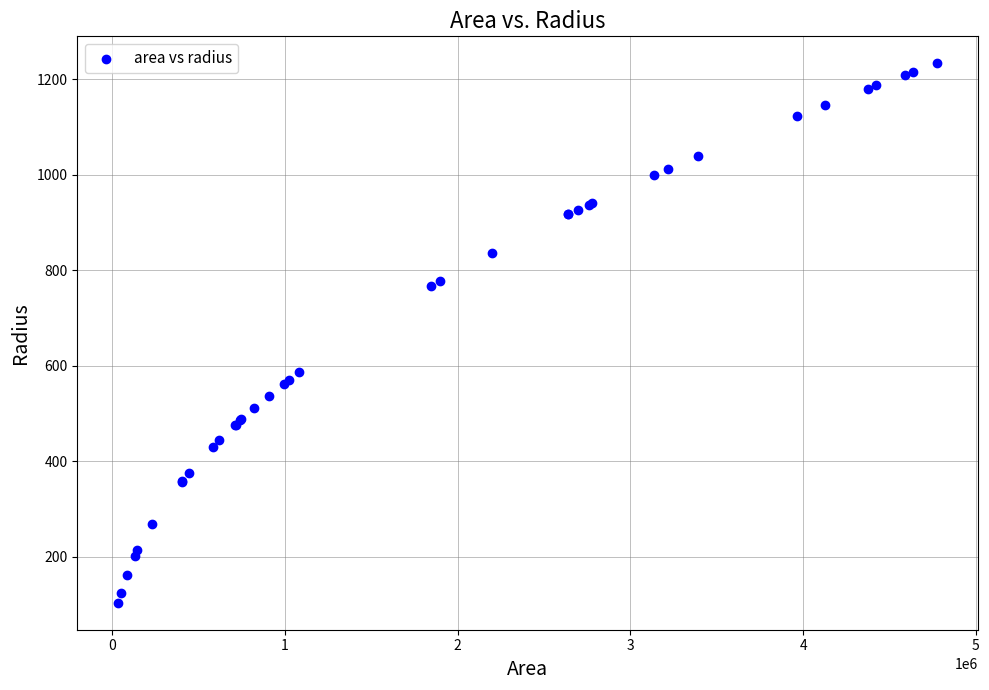

What Y value in the scatter plot is closest to 668?

586.2